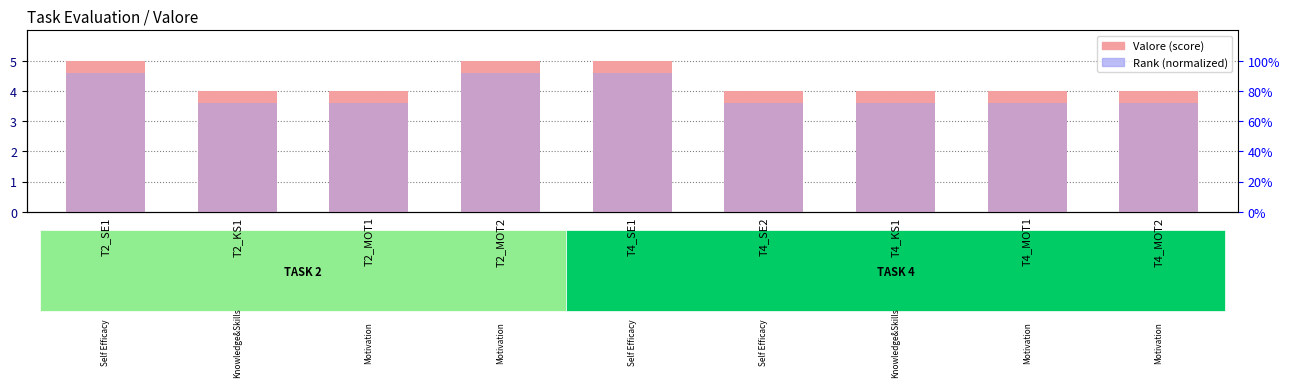

The Valore series shows 4.0 at T4_MOT2. True or false?

True